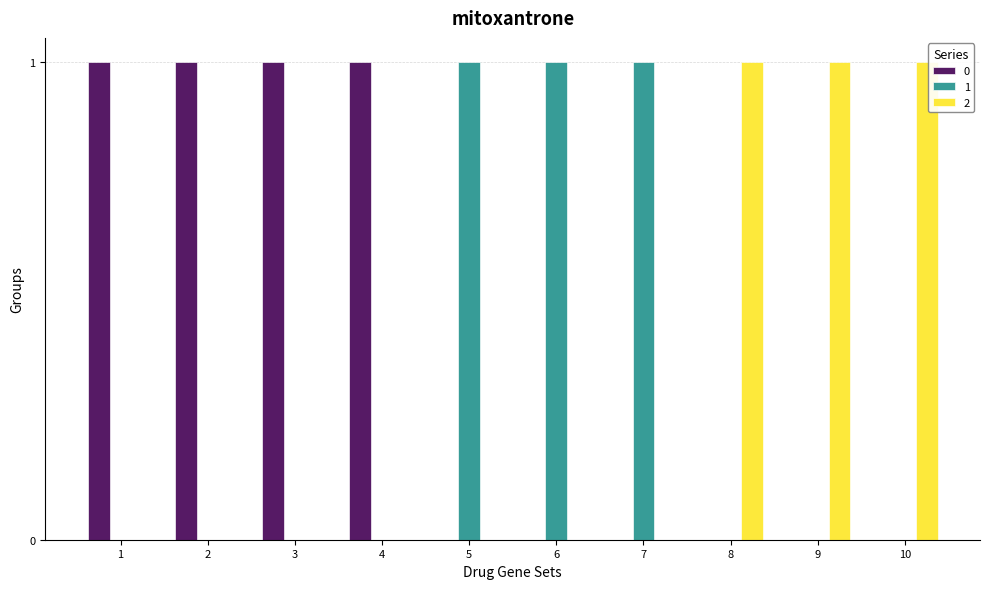

Is it true that 2 equals 0 at 4?

True